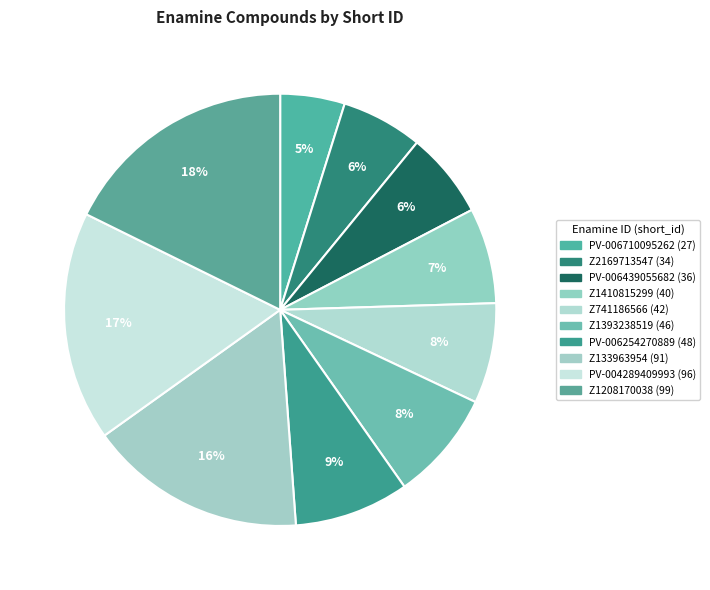

To the nearest percent, what percentage of the pie is PV-006254270889?

9%